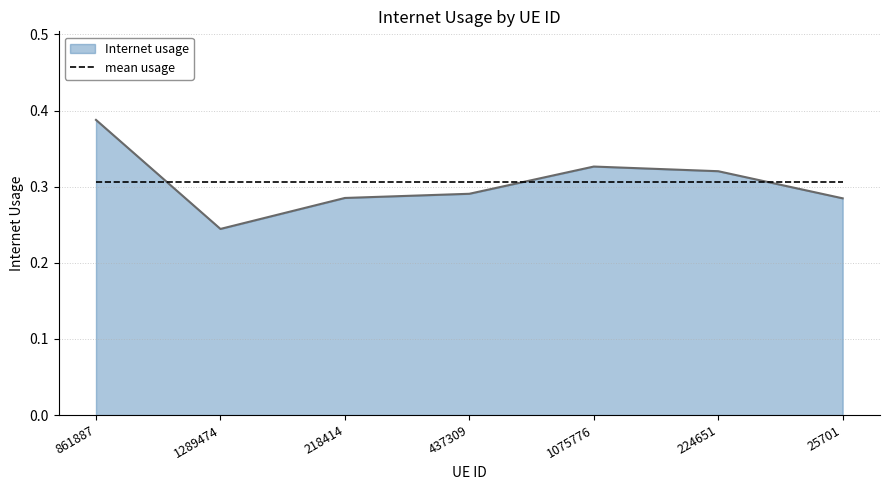

At which category does the chart reach its minimum across all series?

1289474